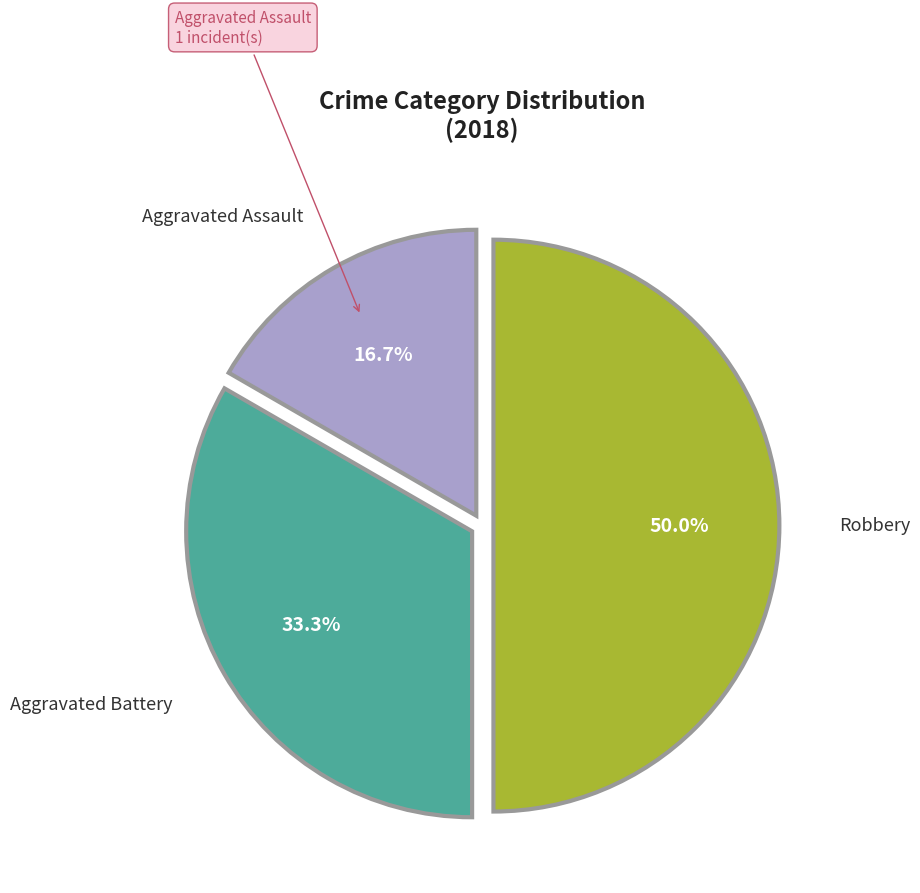

Rank the categories by value from lowest to highest.

Aggravated Assault, Aggravated Battery, Robbery